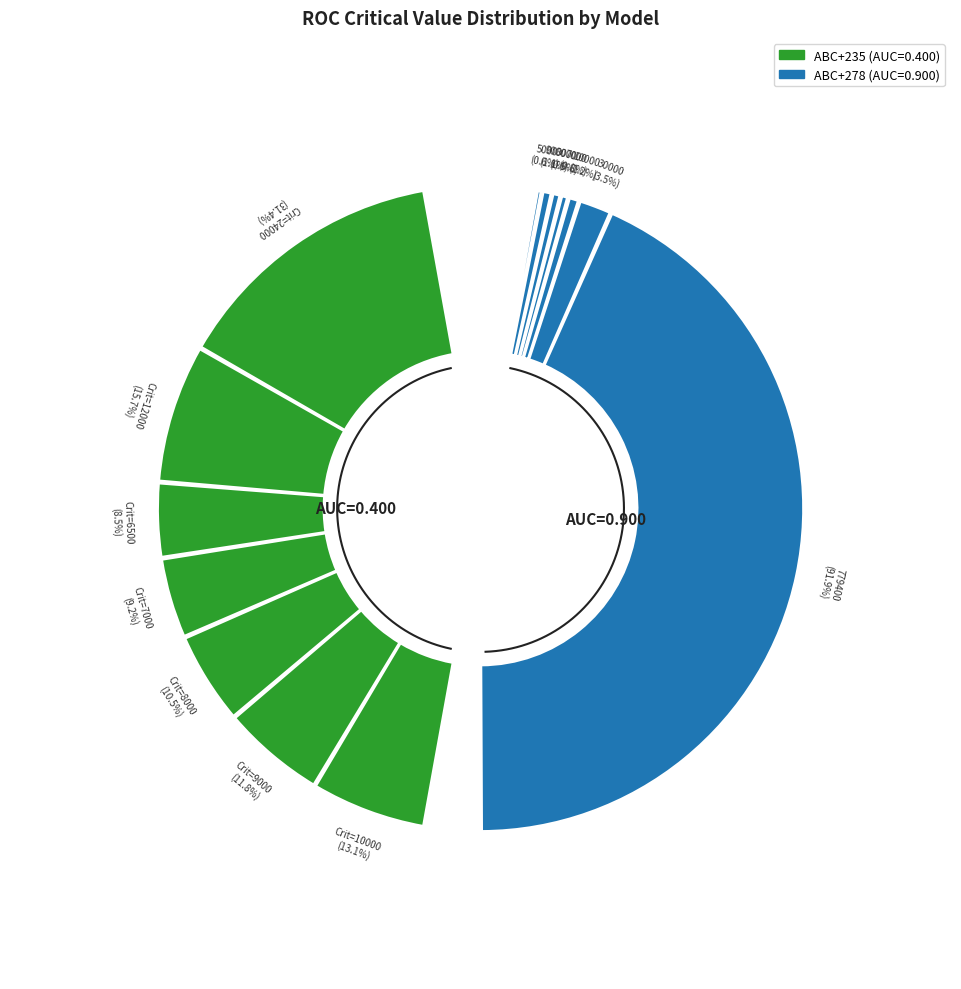

Which series has the largest range (max minus min)?

ABC+278 (AUC=0.900)